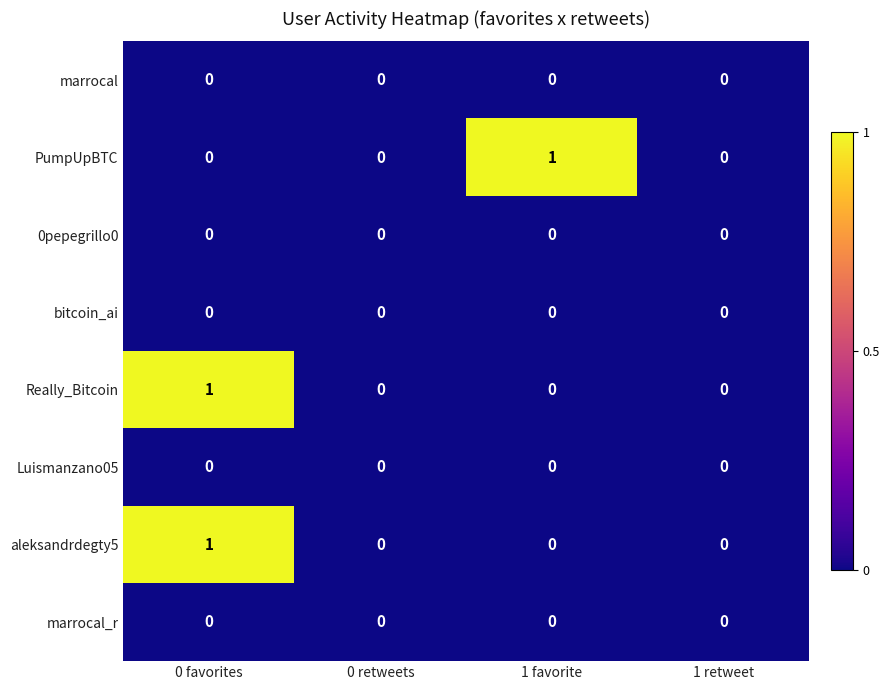

What is the greatest value displayed?

1